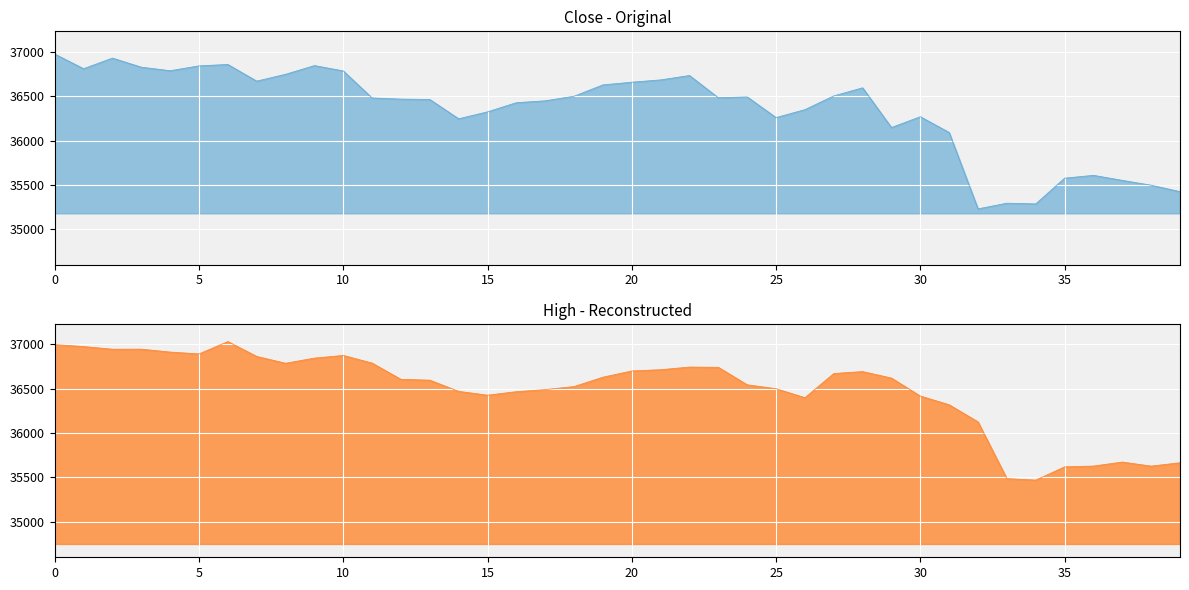

What is the sum of all High_line values?

1459426.5